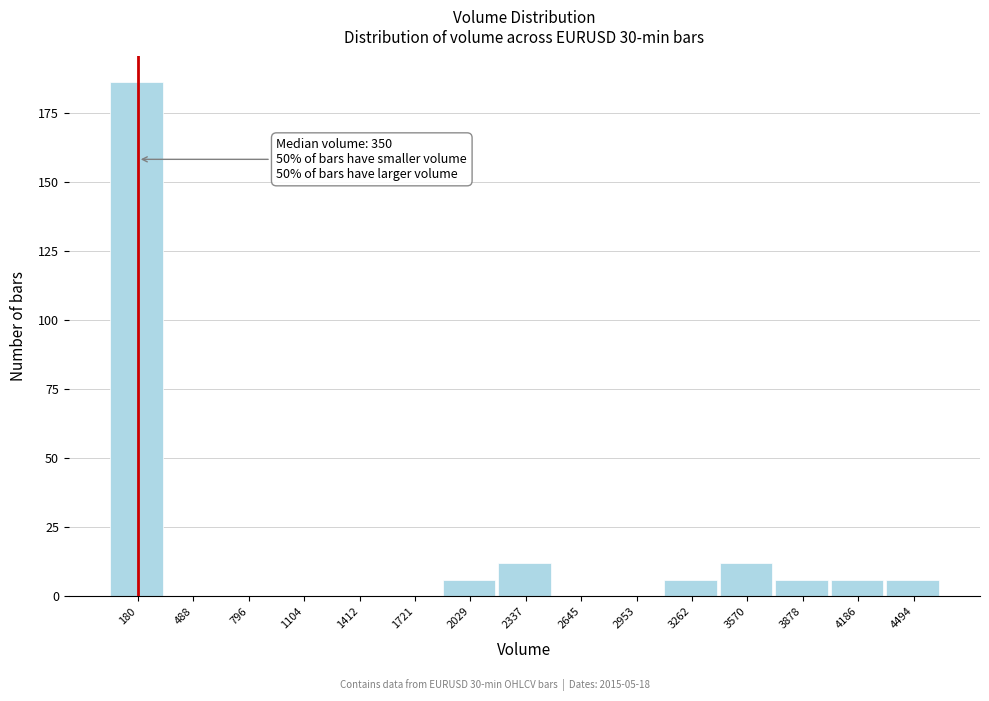

Reading left to right, list all the values displayed in this chart.

180=186	488=0	796=0	1104=0	1412=0	1721=0	2029=6	2337=12	2645=0	2953=0	3262=6	3570=12	3878=6	4186=6	4494=6